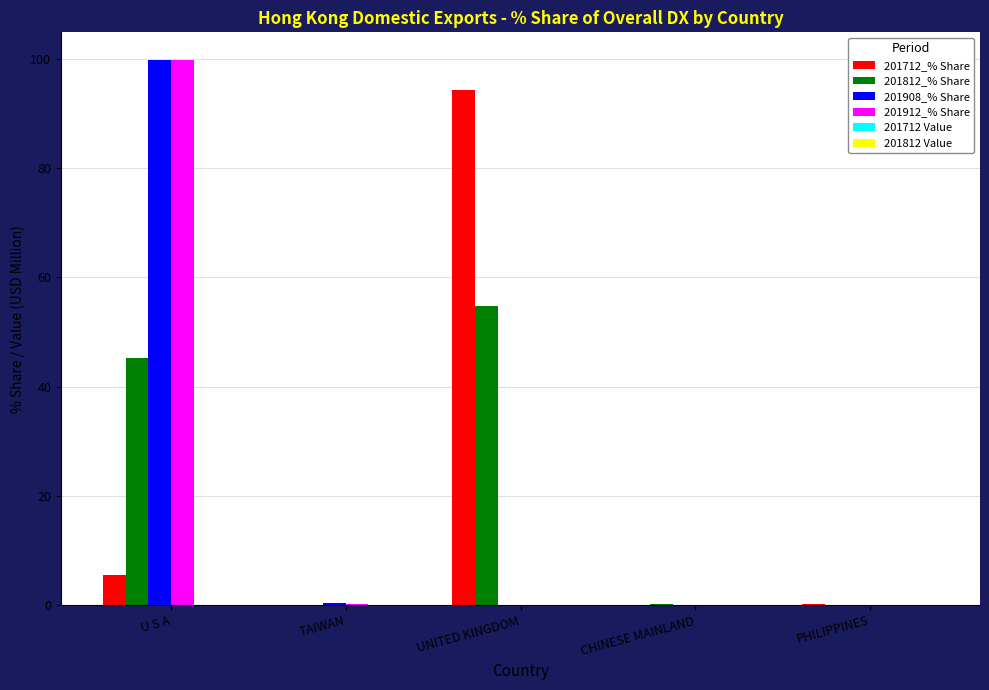

At which label does 201908_% Share reach its peak?

U S A